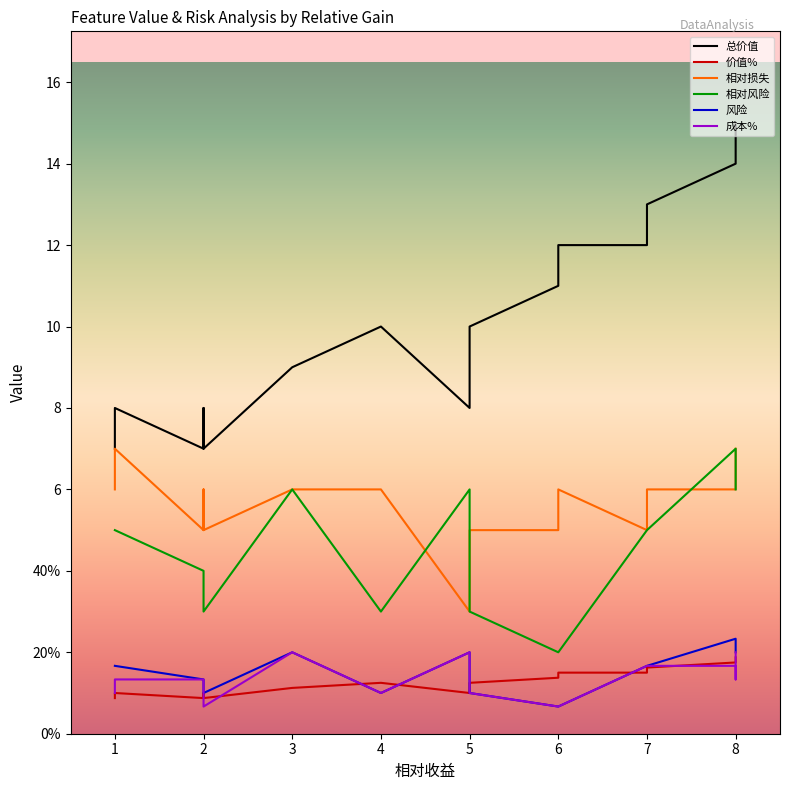

True or false: 风险 has more than 0 interior local peaks.

True